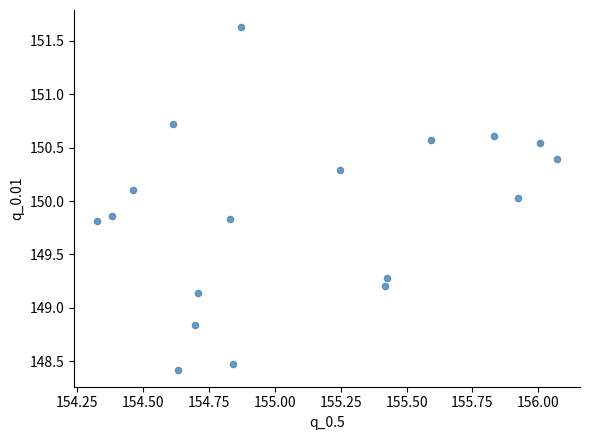

What is the range of X values (max minus min)?

1.7